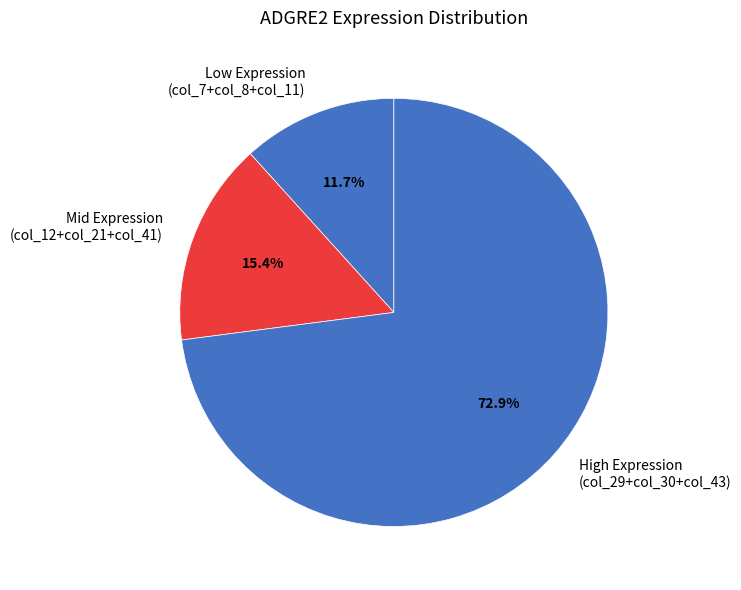

What portion of the pie excludes Mid Expression (col_12+col_21+col_41)?

84.6%